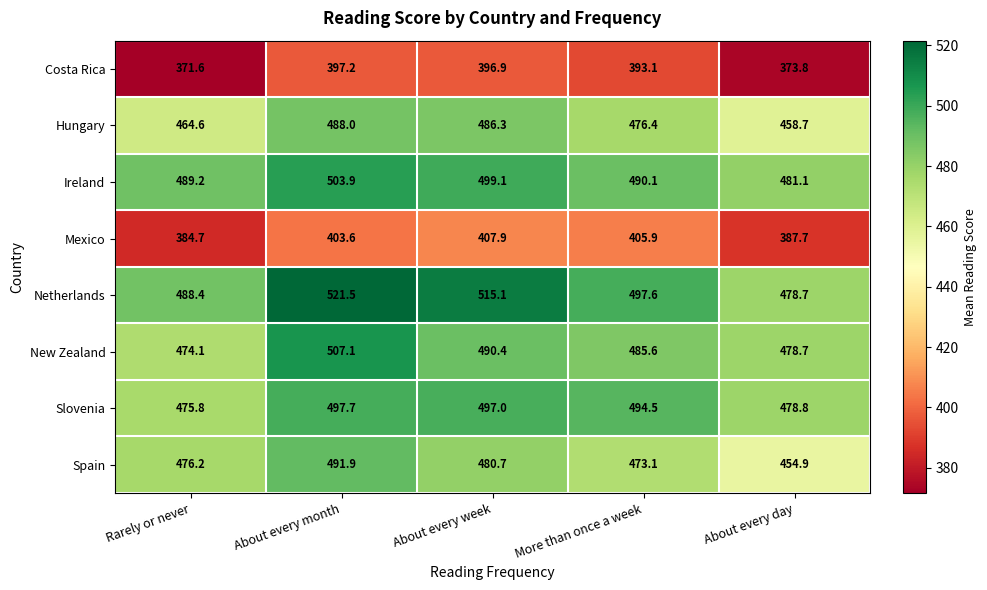

At which category does the chart reach its peak across all series?

About every month